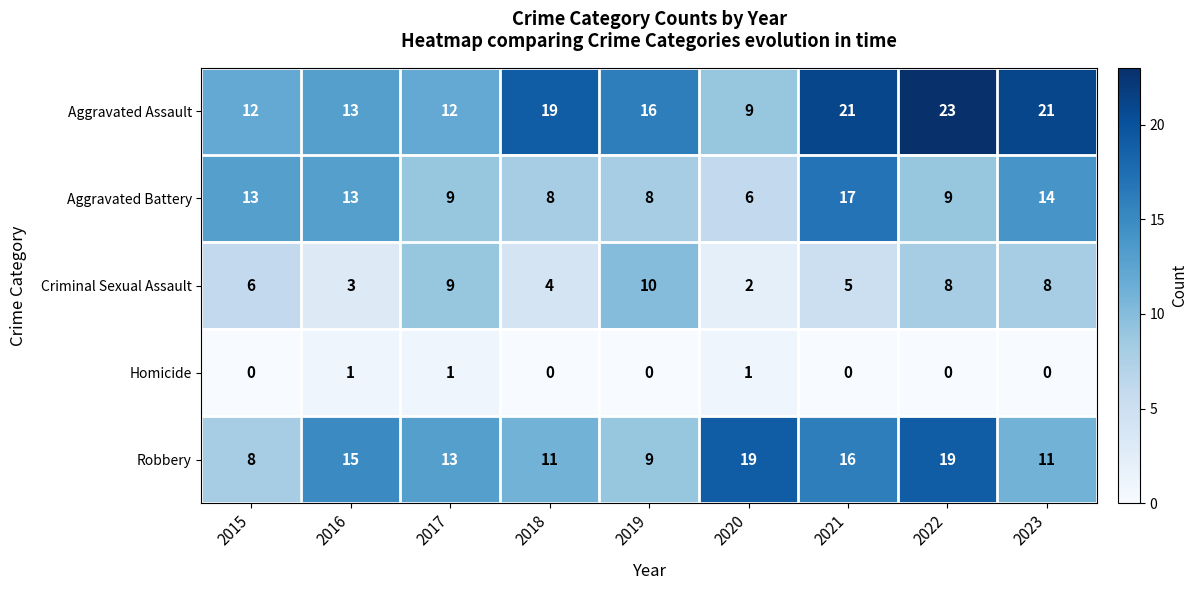

Which series has the largest range (max minus min)?

Aggravated Assault